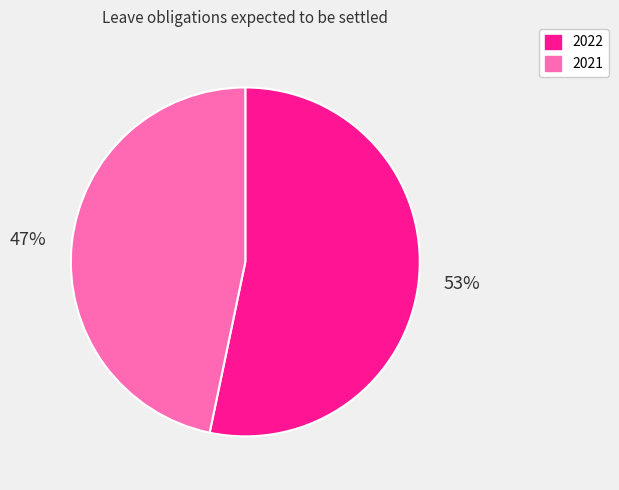

The 2022 slice represents 62% of the pie. True or false?

False